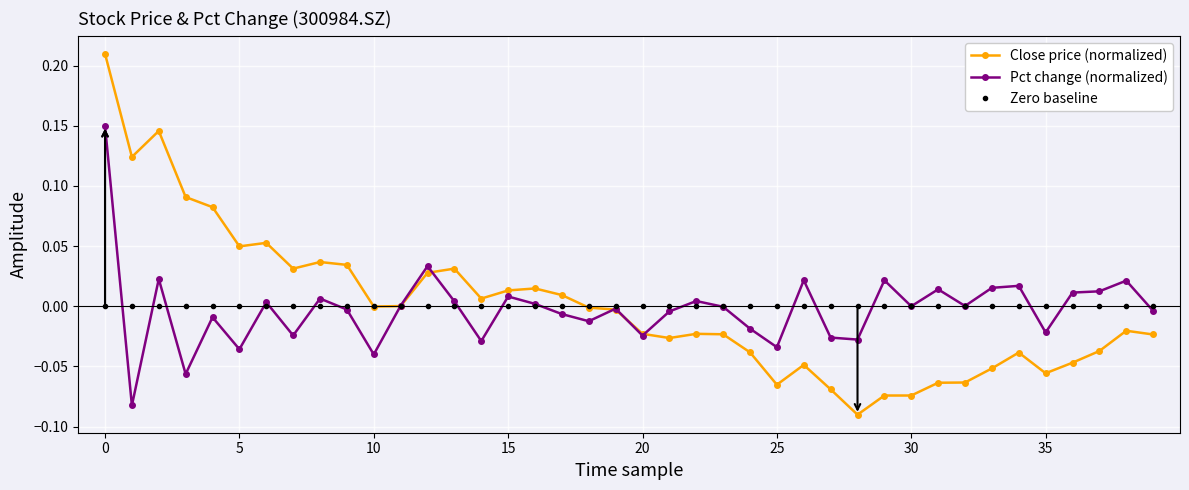

What are all the series names shown in the legend?

Close price (normalized), Pct change (normalized), Zero baseline